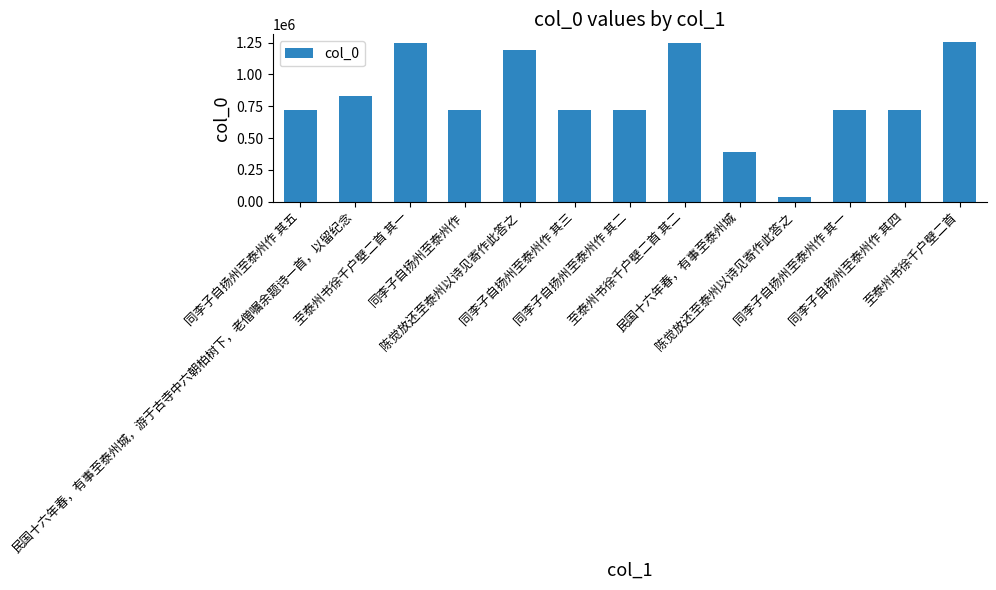

What is the sum of the values at 陈觉放还至泰州以诗见寄作此答之 and 民国十六年春，有事至泰州城，游于古寺中六朝柏树下，老僧嘱余题诗一首，以留纪念?

2023285